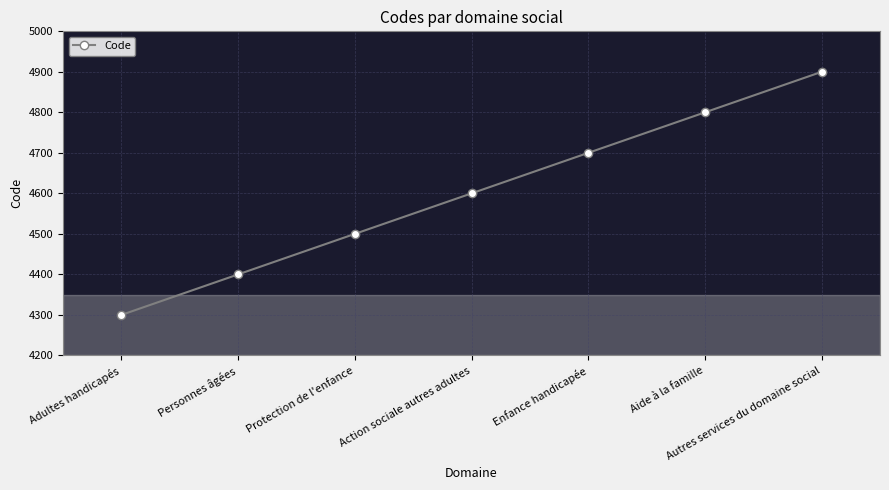

At which category does the chart reach its minimum across all series?

Adultes handicapés